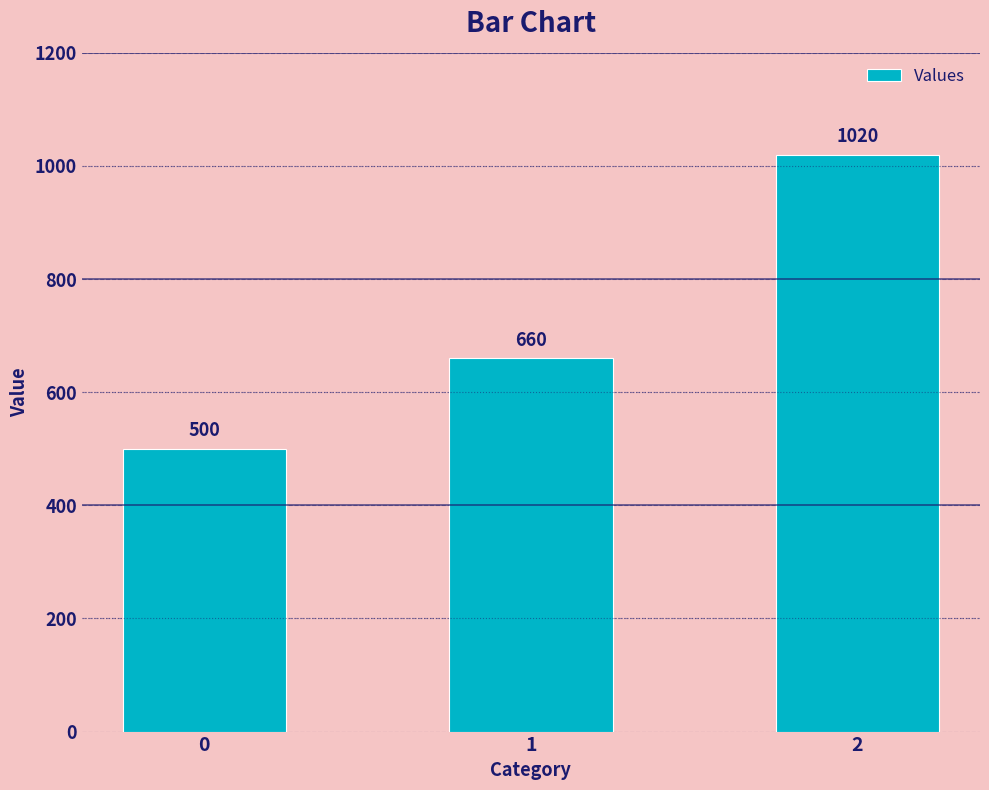

What is the smallest value displayed?

500